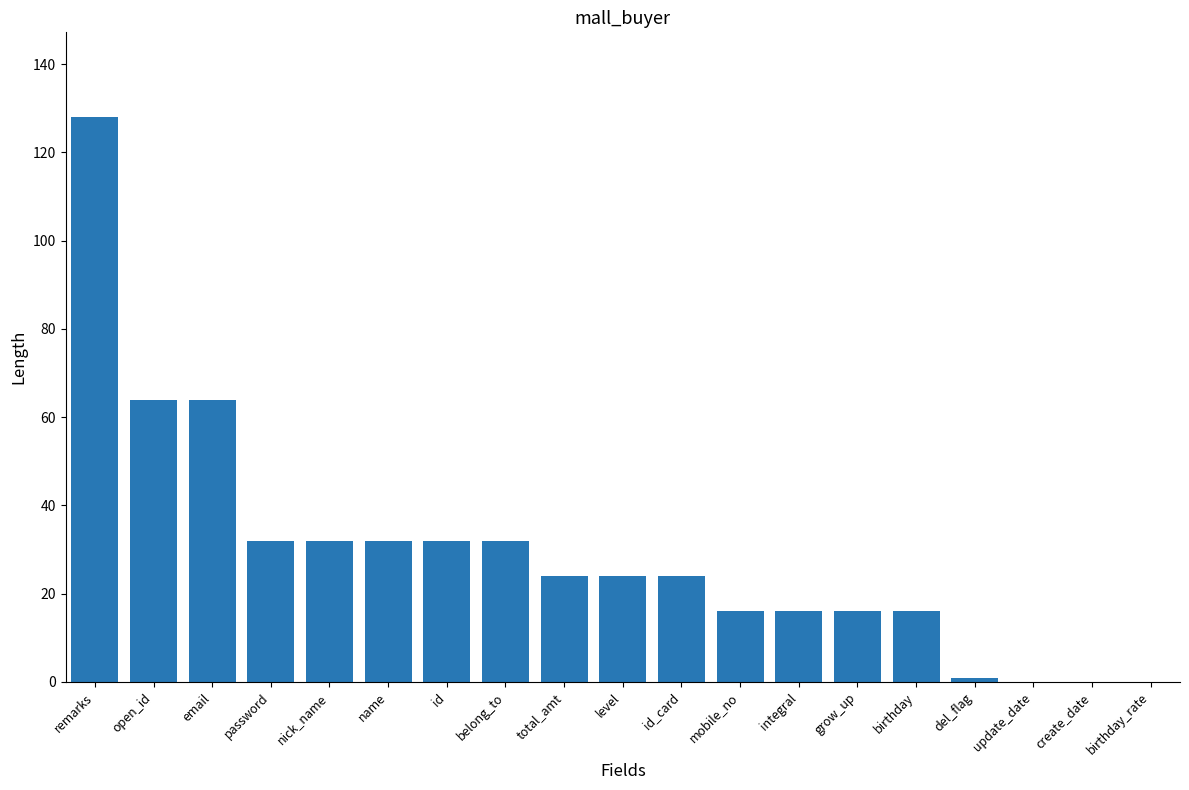

What is the sum of the values at del_flag and create_date?

1